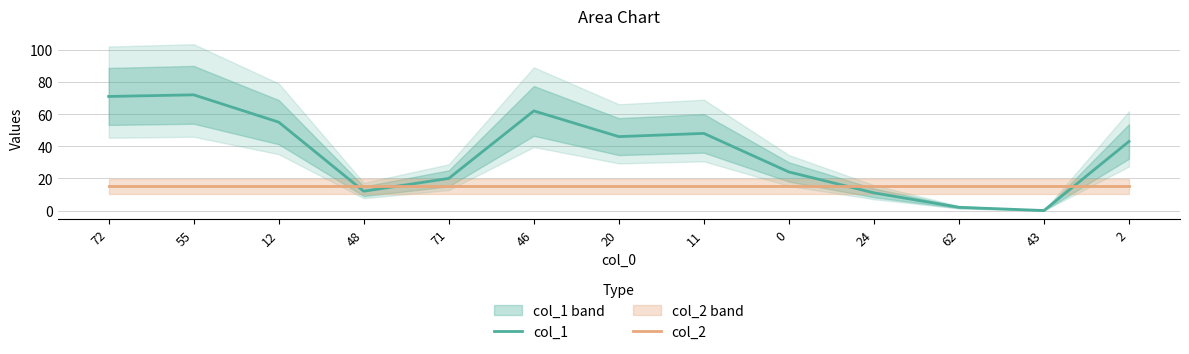

What is the label of the 11th point from the left?

62